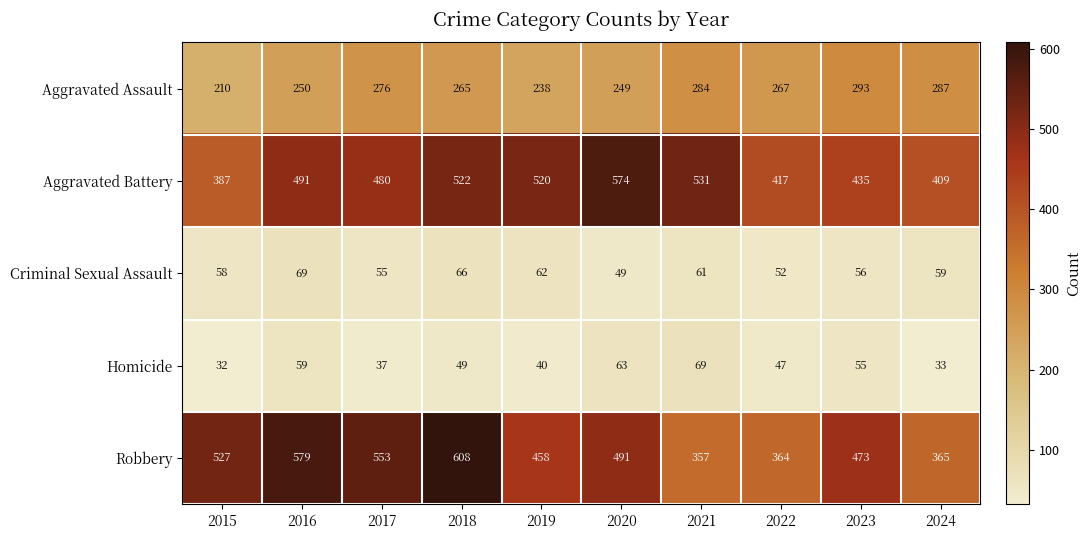

How many series are shown in this chart?

5